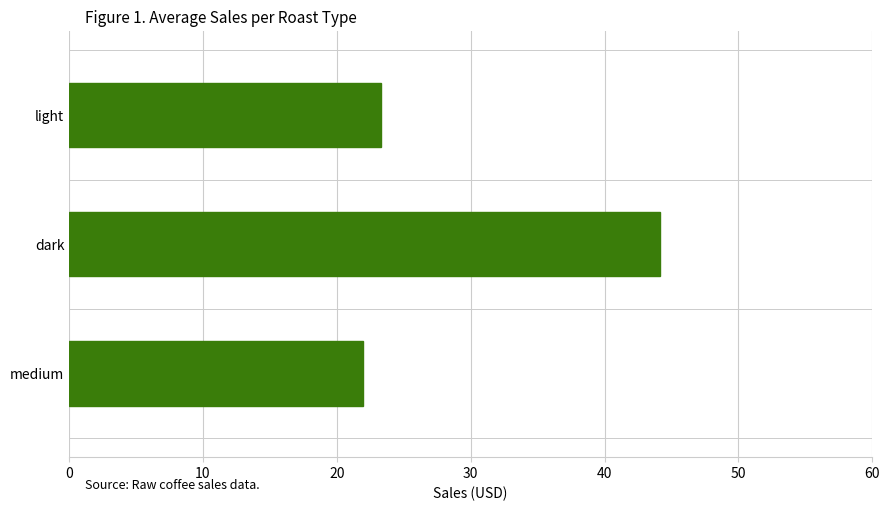

Rank the categories by value from highest to lowest.

dark, light, medium